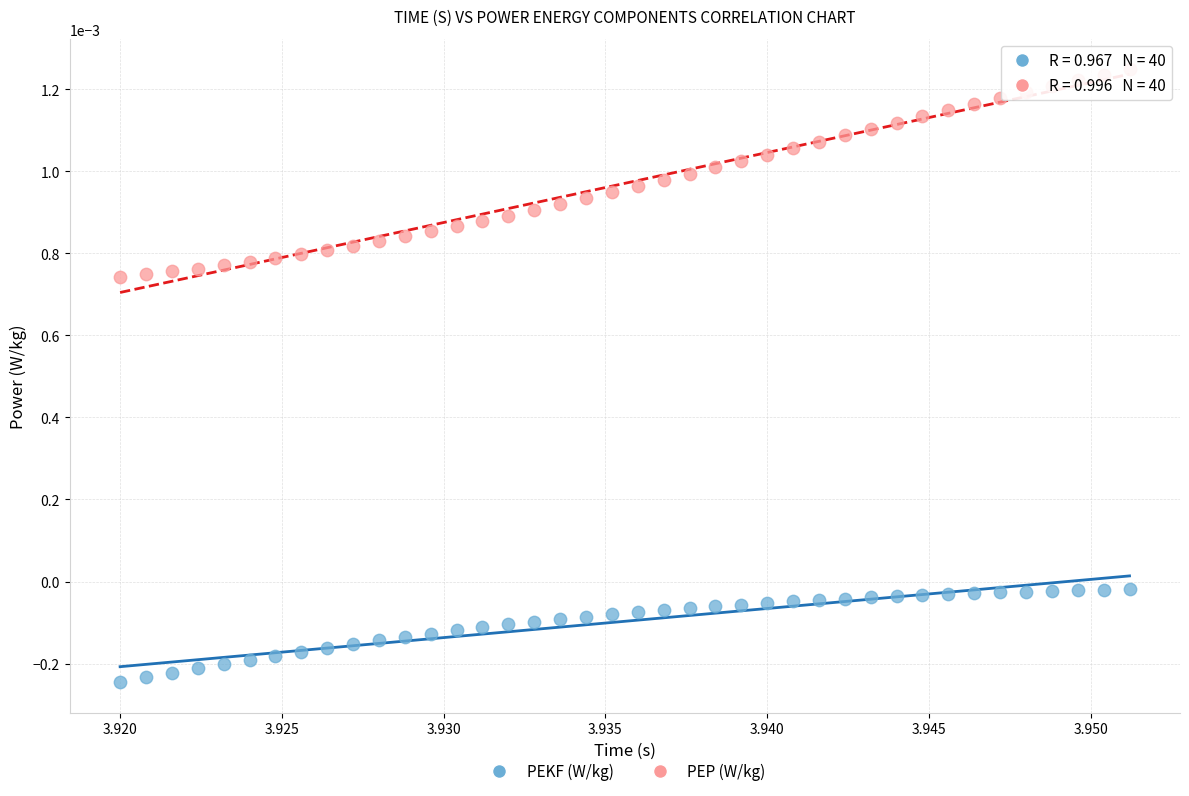

Which series has the largest Y range (max minus min)?

PEP (W/kg)